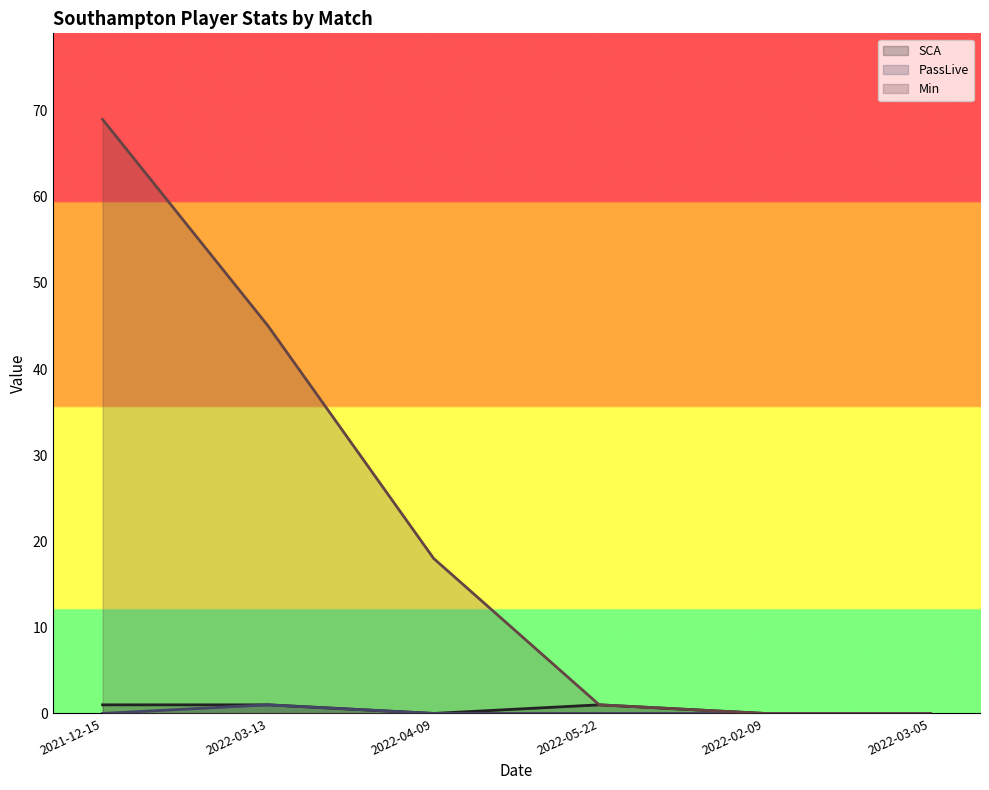

Which series has the largest total across all categories?

Min